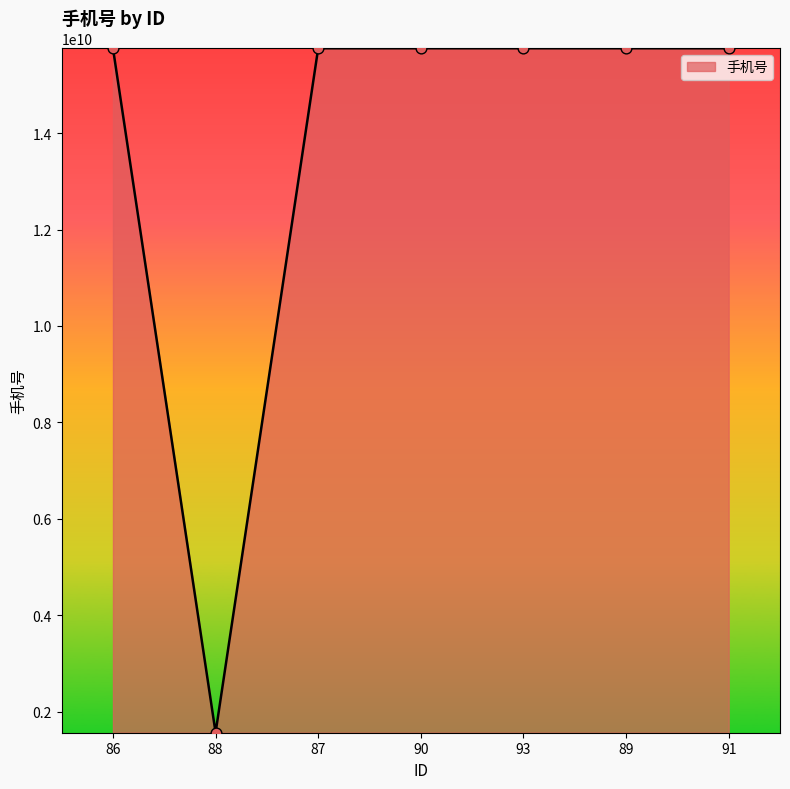

What is the ratio of the value at 87 to the value at 91?

1.0